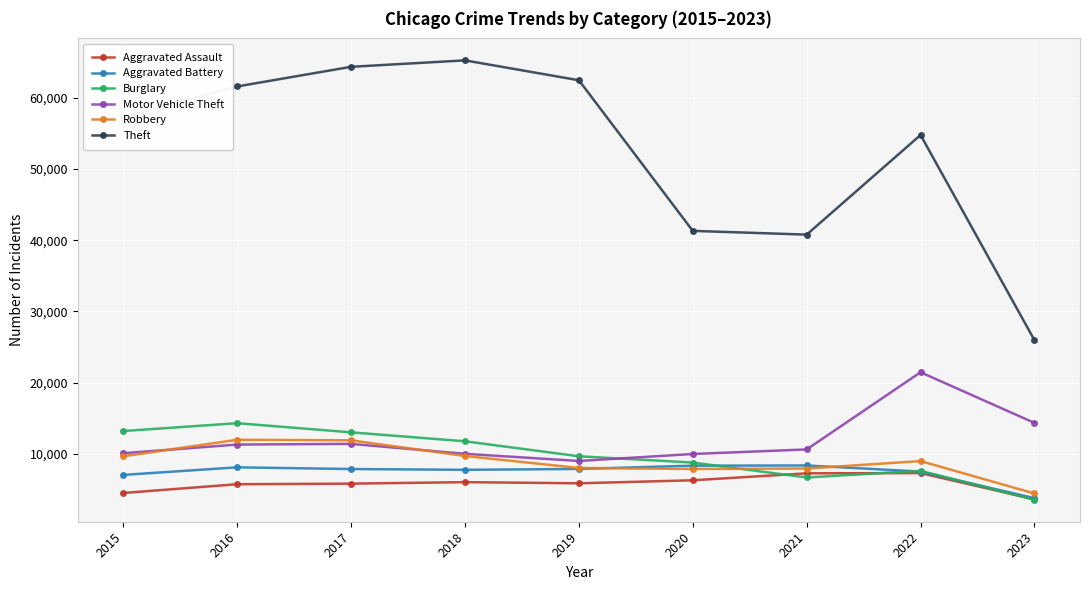

What are all the series names shown in the legend?

Aggravated Assault, Aggravated Battery, Burglary, Motor Vehicle Theft, Robbery, Theft